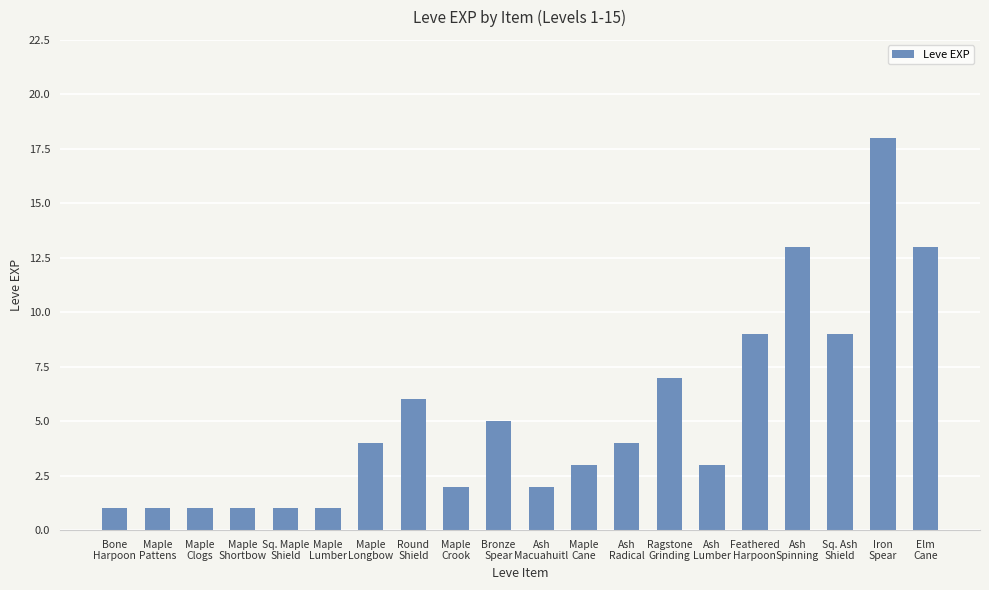

The chart shows a value of 3 at Maple
Cane. True or false?

True